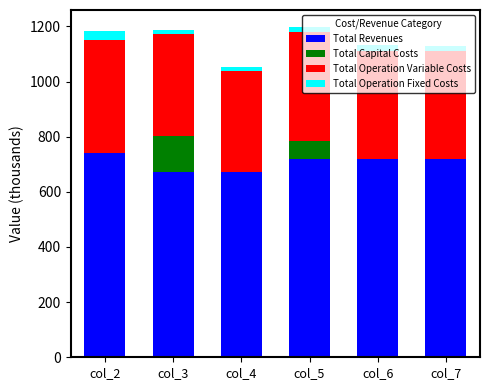

What is the sum of all Total Revenues values?

4235.8